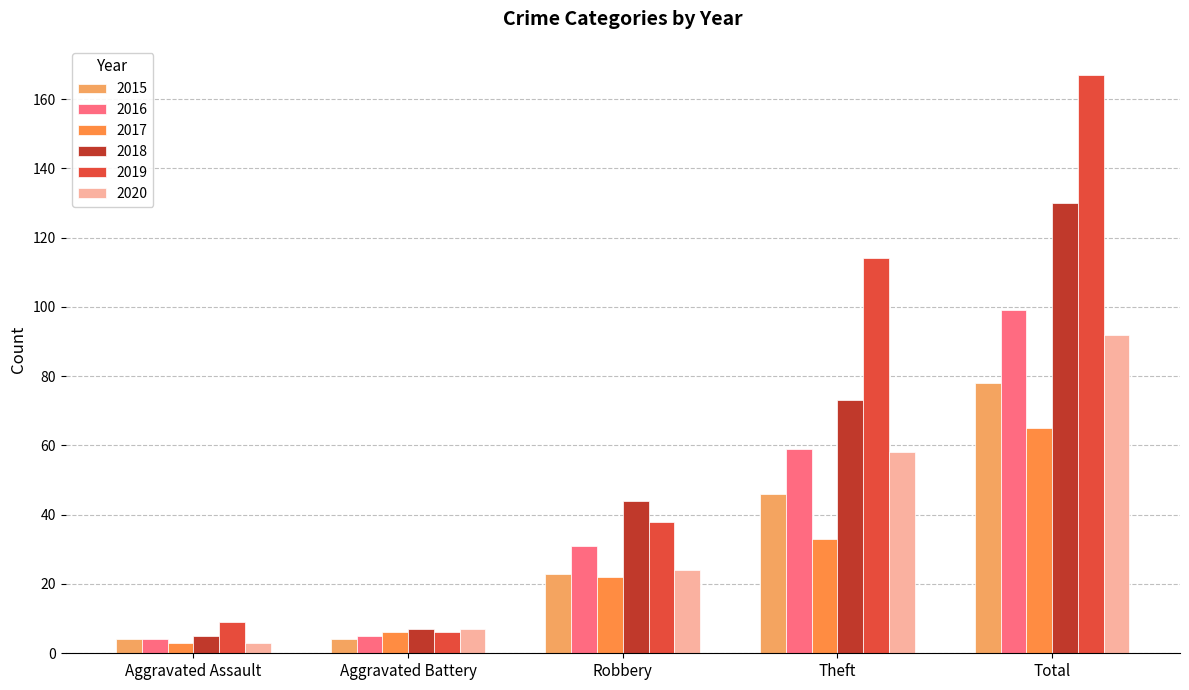

Between Theft and Total, which is larger?

Total